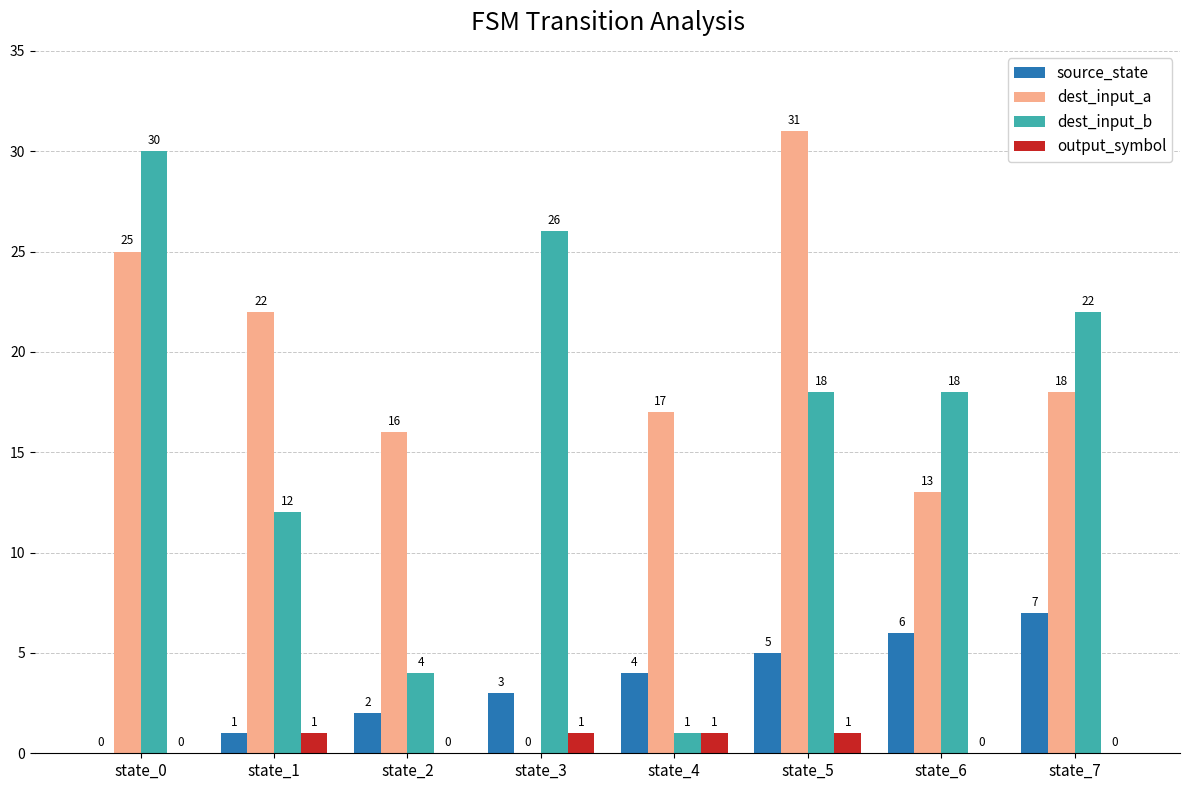

What is the sum of the source_state values at state_1 and state_6?

7